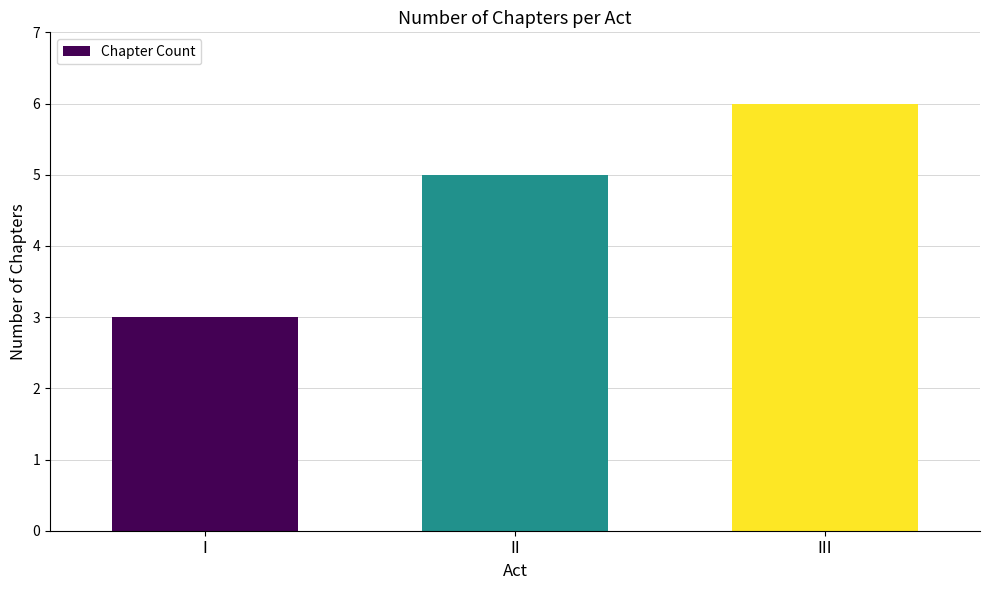

What is the difference between the values at I and III?

3